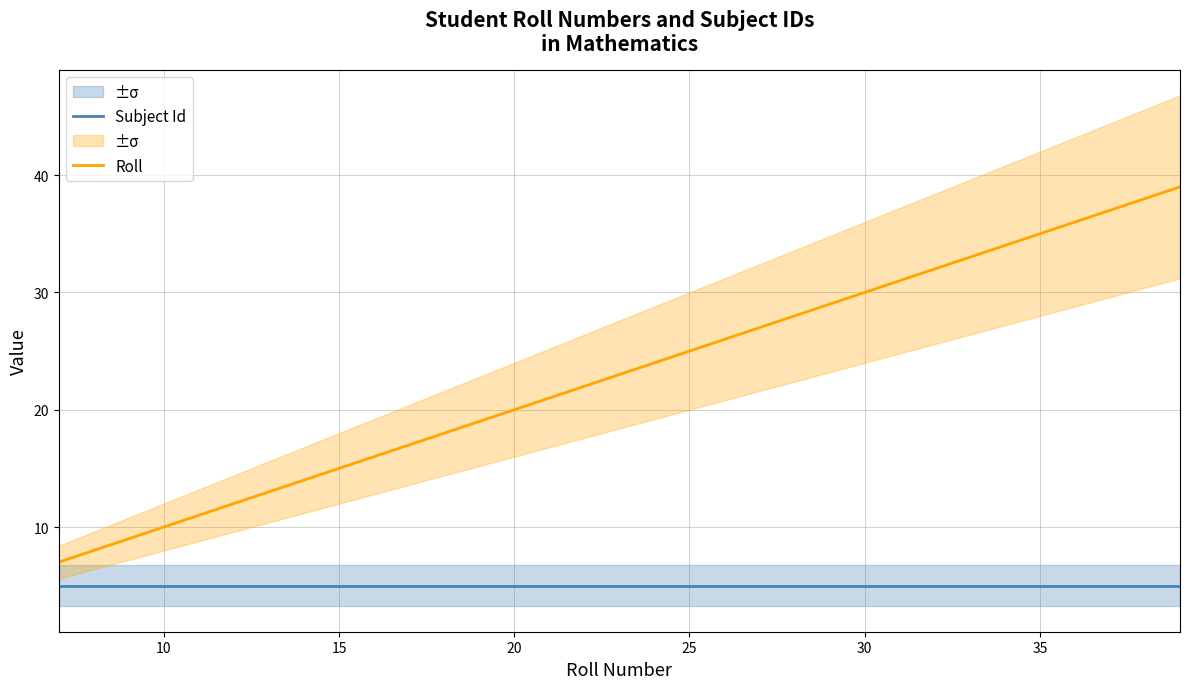

True or false: Subject Id and Roll cross at least once.

False